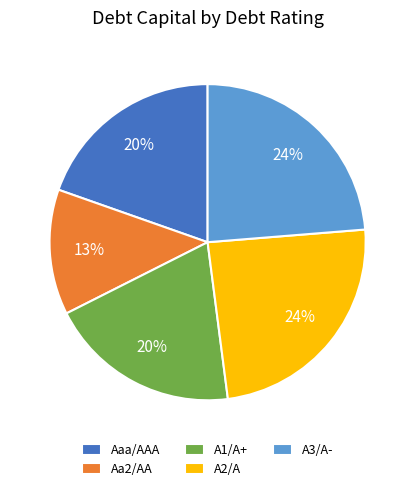

To the nearest percent, what is the combined percentage of Aa2/AA and A3/A-?

37%